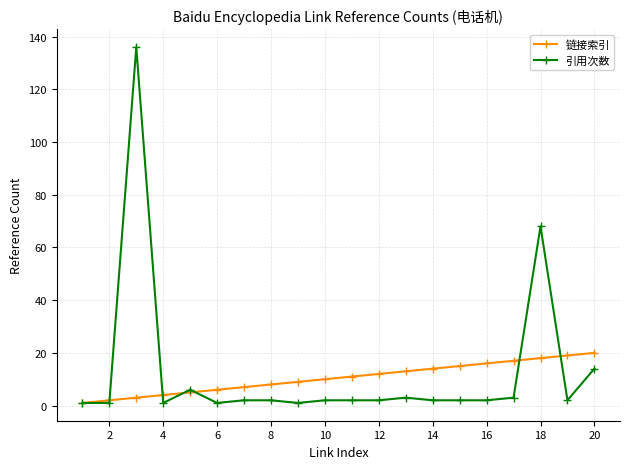

Rank the series by their maximum value, from highest to lowest.

引用次数, 链接索引